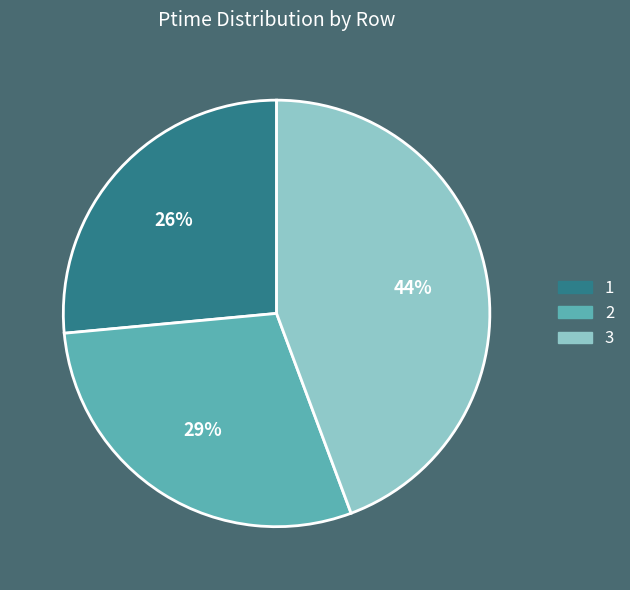

How many segments does this pie chart have?

3